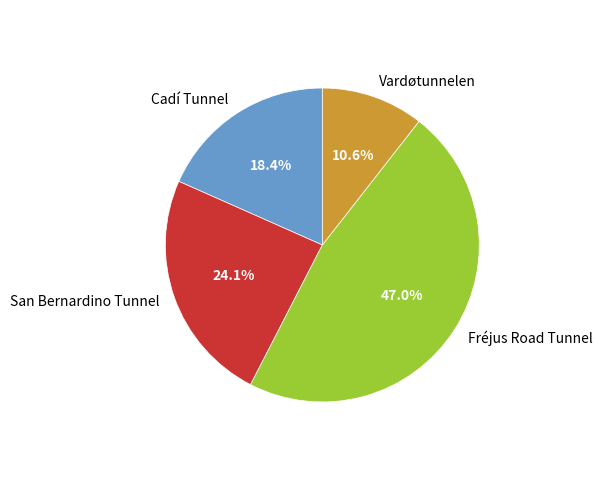

To the nearest percent, what is the combined percentage of Fréjus Road Tunnel and San Bernardino Tunnel?

71%